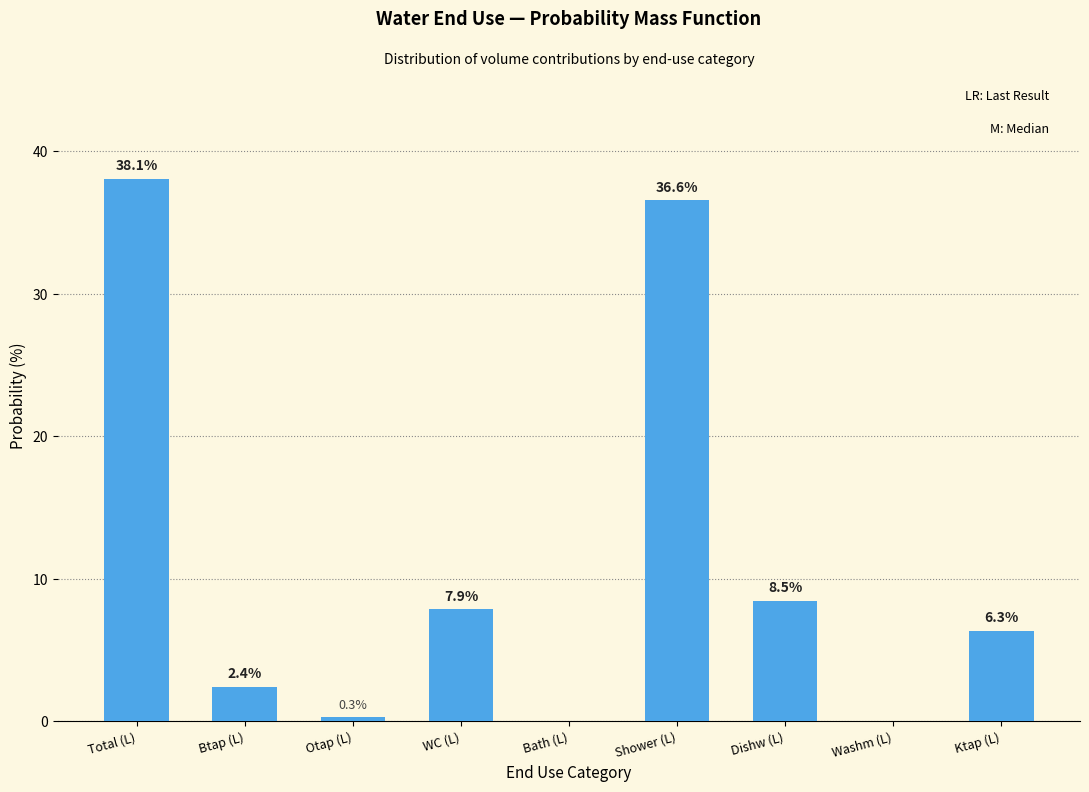

Reading left to right, transcribe all the data shown in this chart.

Total (L)=38.1	Btap (L)=2.4	Otap (L)=0.3	WC (L)=7.9	Bath (L)=0.0	Shower (L)=36.6	Dishw (L)=8.5	Washm (L)=0.0	Ktap (L)=6.3